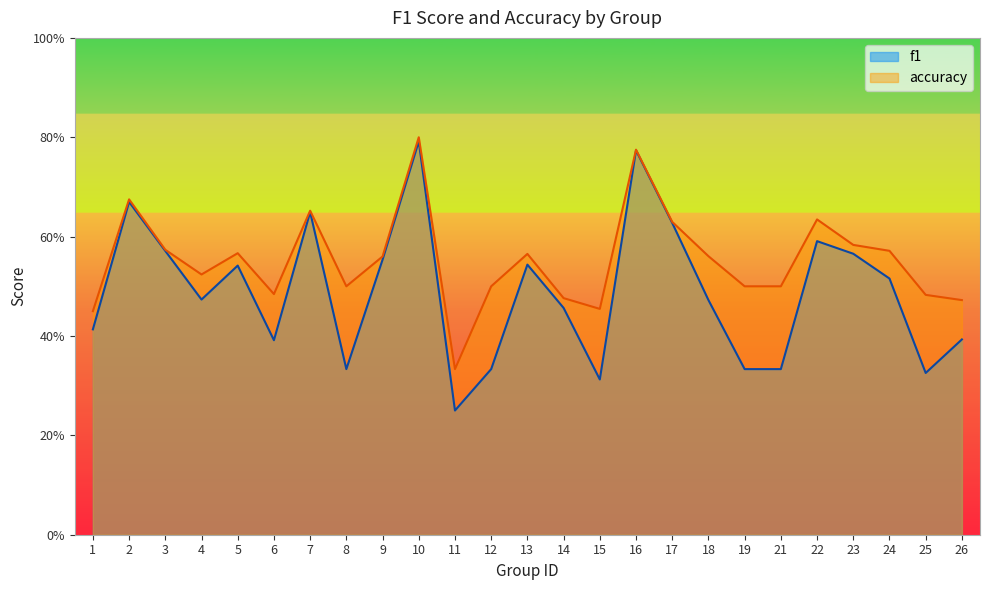

At which label is f1 closest to 0?

11